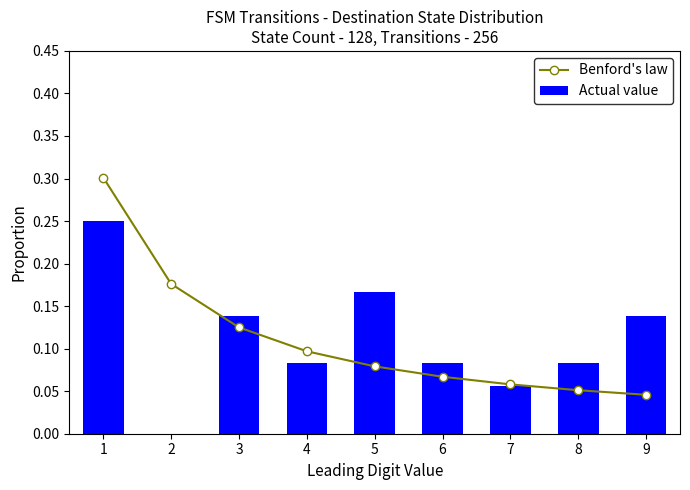

Reading left to right, what are all the values shown in this chart?

Benford's law: 1=0.3	2=0.2	3=0.1	4=0.1	5=0.1	6=0.1	7=0.1	8=0.1	9=0.0
Actual value: 1=0.2	2=0.0	3=0.1	4=0.1	5=0.2	6=0.1	7=0.1	8=0.1	9=0.1